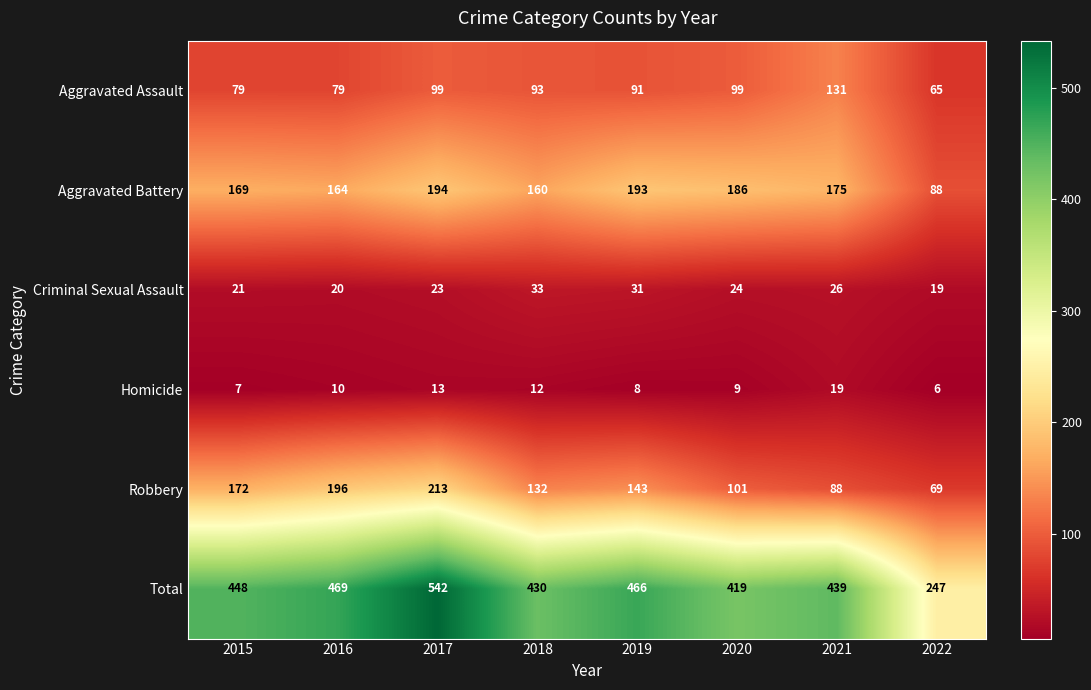

What is the sum of all Total values?

3460